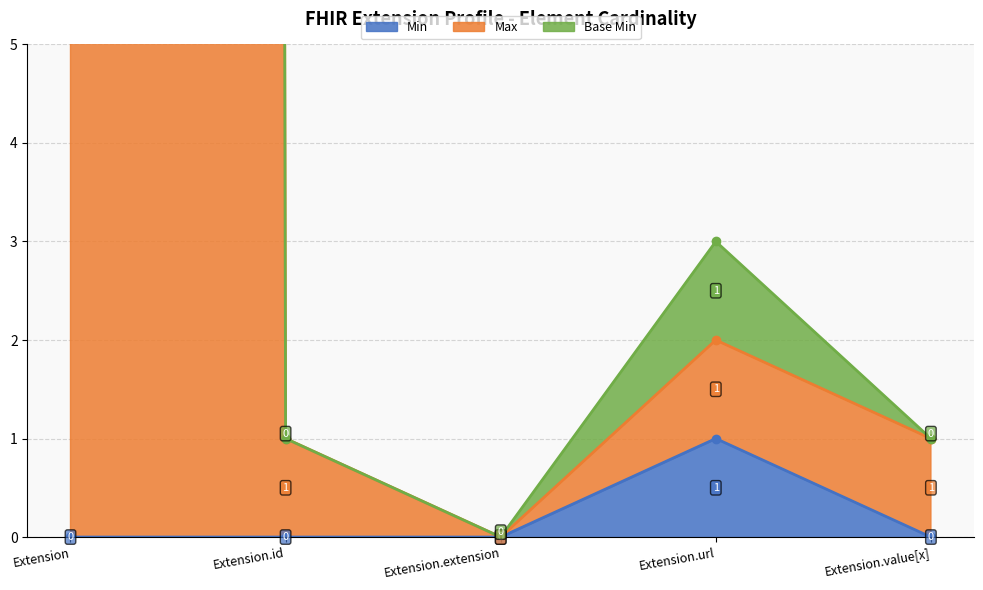

What is the spread (max minus min) of values at Extension.value[x]?

1